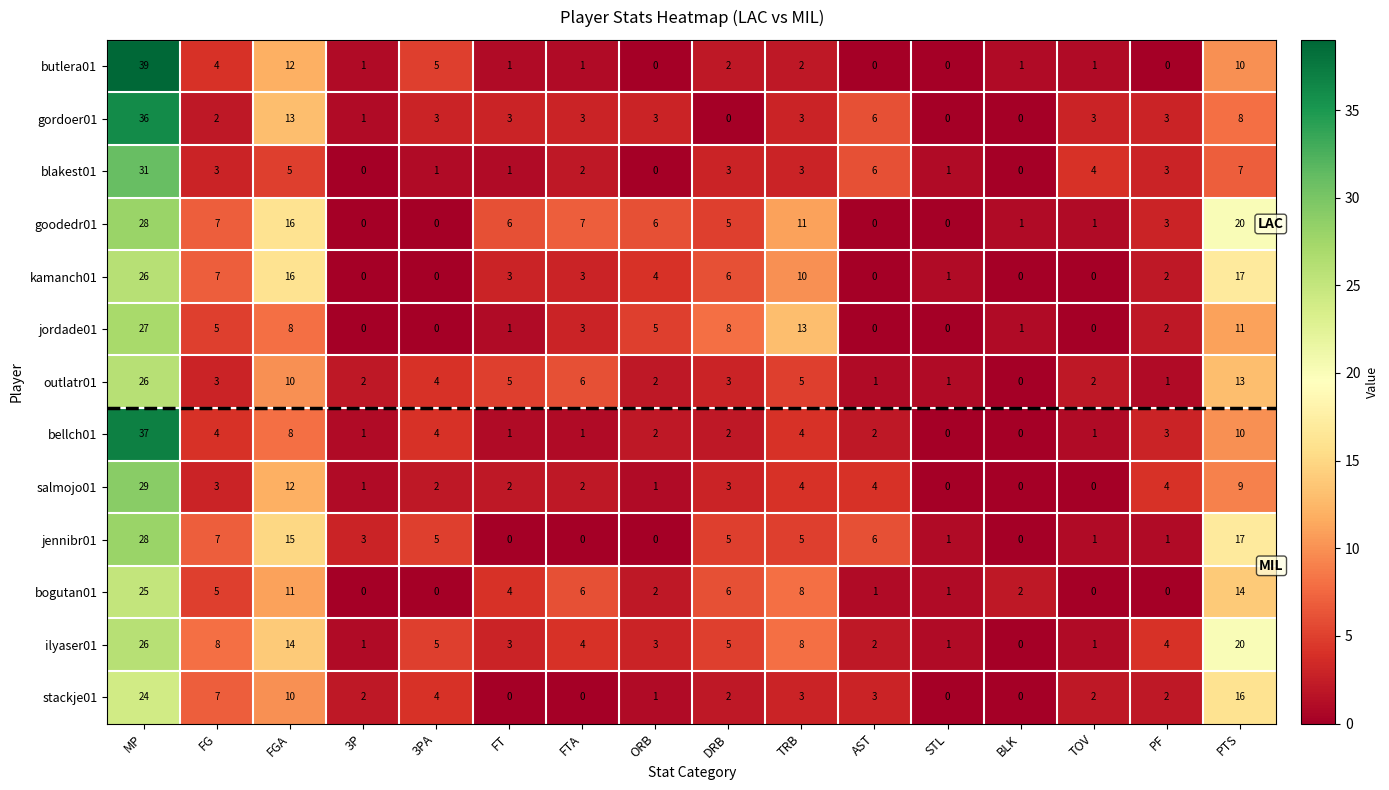

Which series has the largest total across all categories?

goodedr01